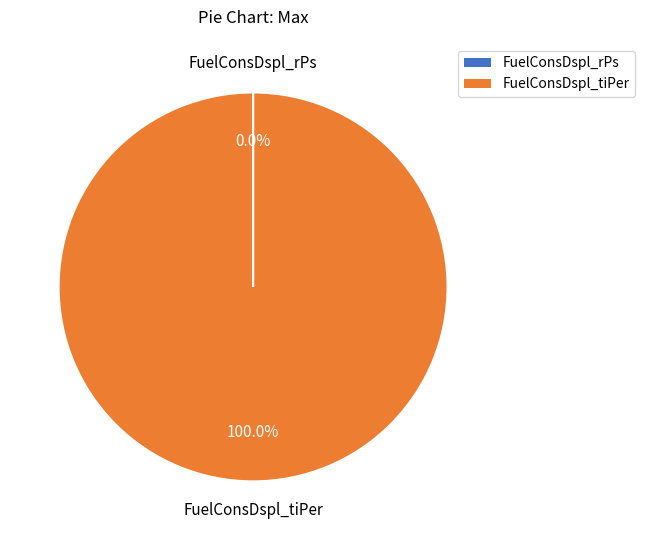

Does FuelConsDspl_tiPer represent more than half of the total?

Yes